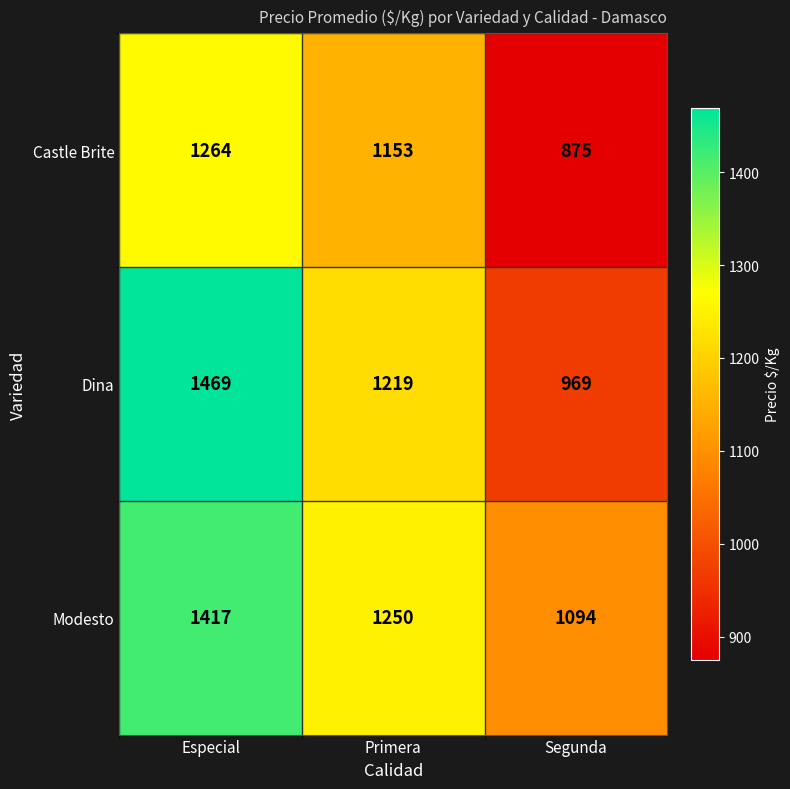

At which label does Dina first exceed 1219?

Especial